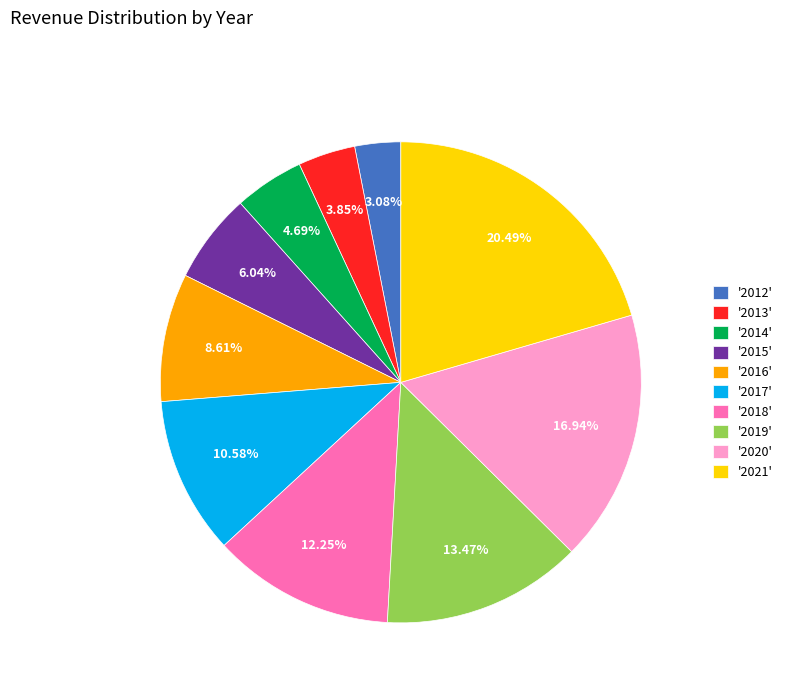

Is there any slice that represents more than half of the pie?

No